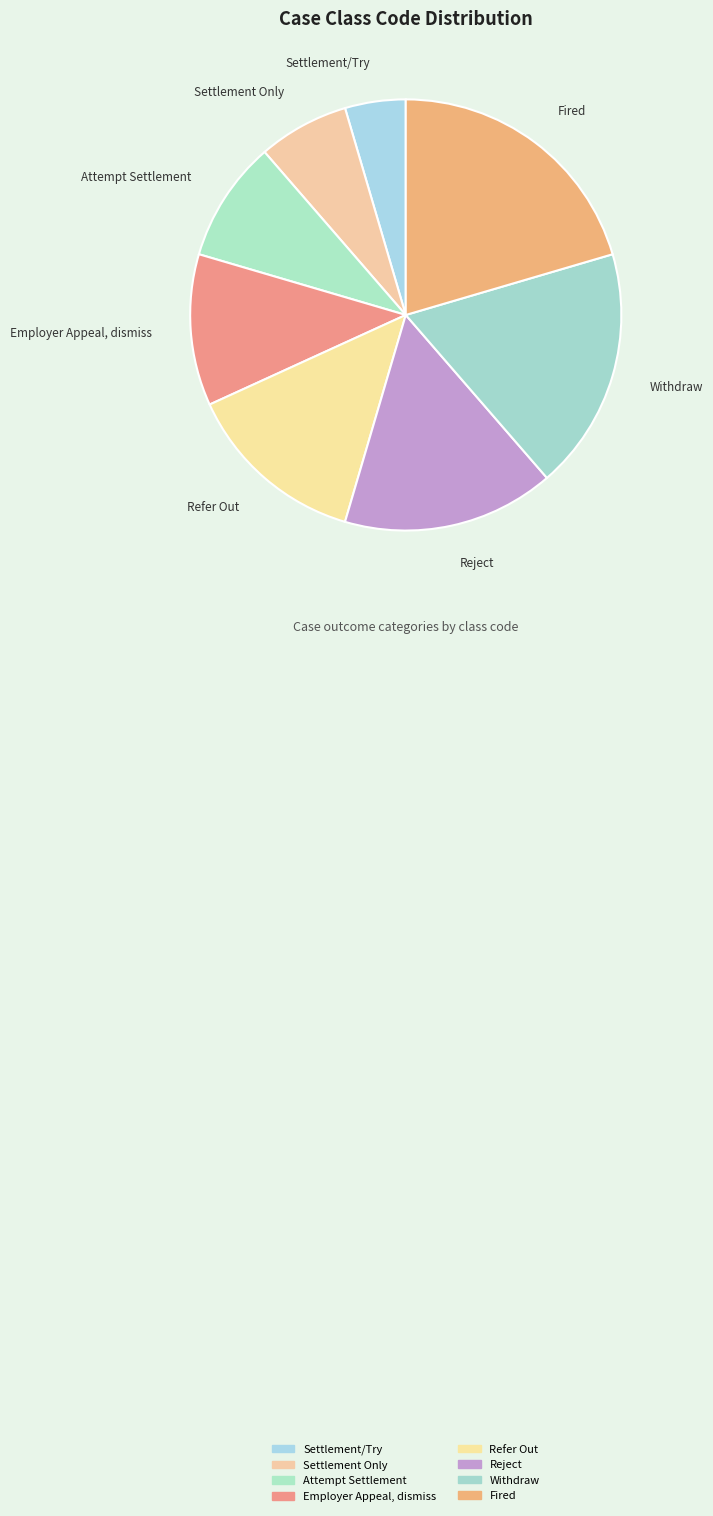

Is there any slice that represents more than half of the pie?

No